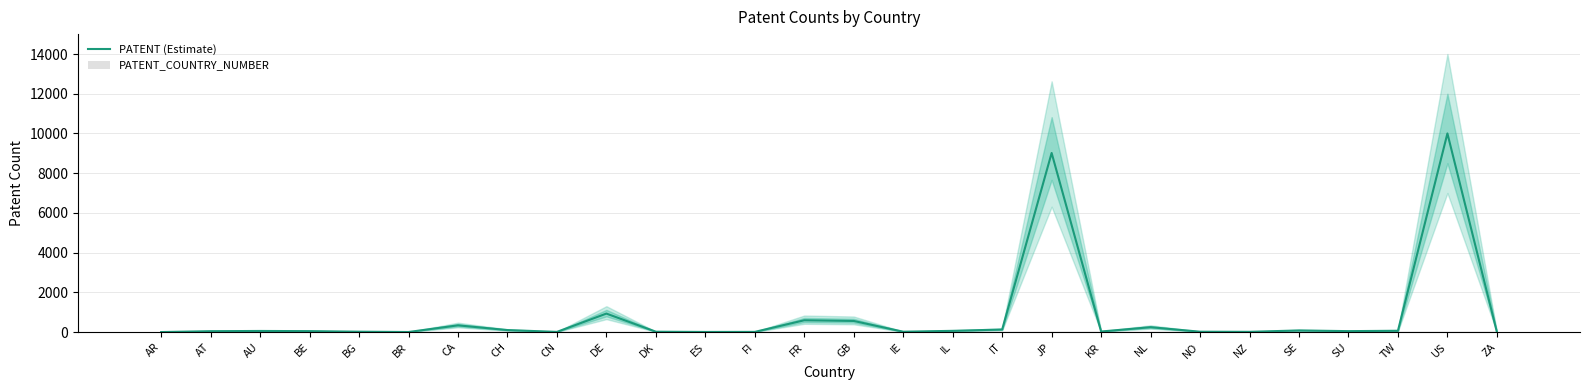

What is the difference between the highest and lowest values at BG?

18